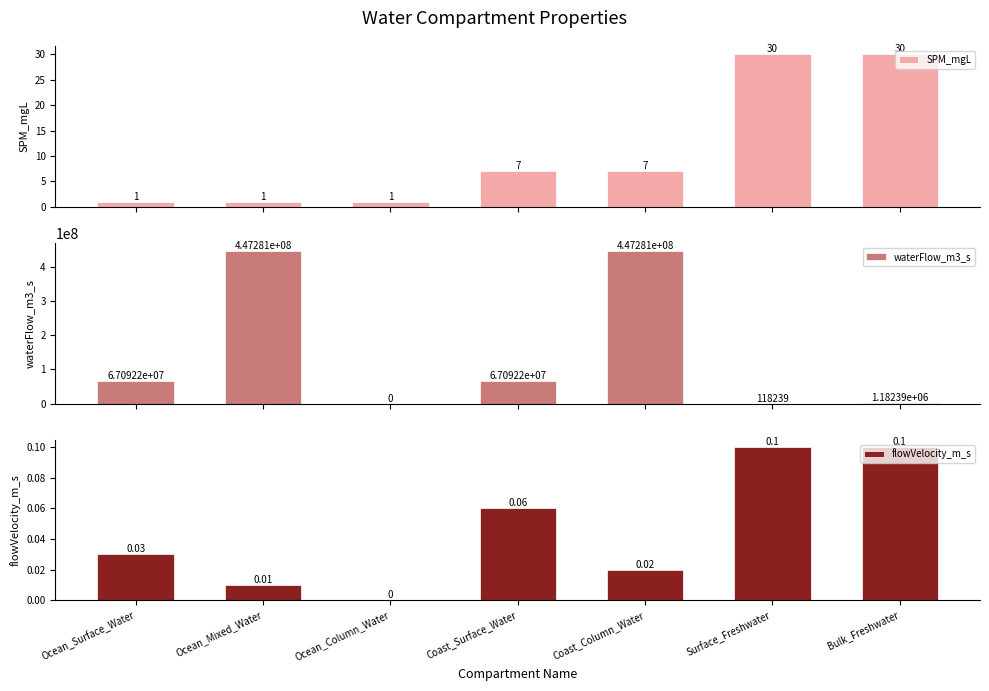

How many bars are there in total?

21